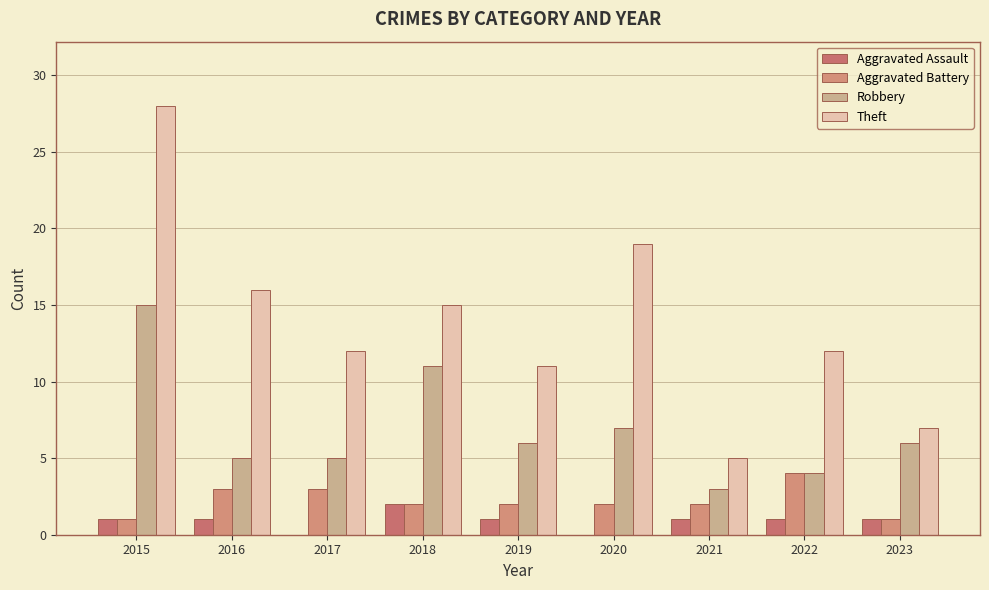

Reading left to right, list all the values displayed in this chart.

Aggravated Assault: 1	1	0	2	1	0	1	1	1
Aggravated Battery: 1	3	3	2	2	2	2	4	1
Robbery: 15	5	5	11	6	7	3	4	6
Theft: 28	16	12	15	11	19	5	12	7